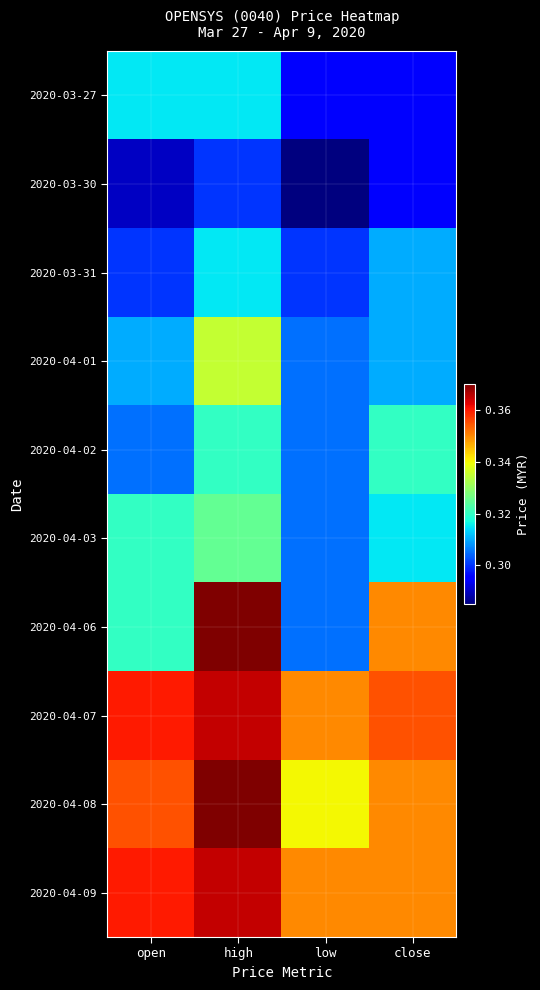

Reading right to left, transcribe all the data shown in this chart.

2020-03-27: close=0.3	low=0.3	high=0.3	open=0.3
2020-03-30: close=0.3	low=0.3	high=0.3	open=0.3
2020-03-31: close=0.3	low=0.3	high=0.3	open=0.3
2020-04-01: close=0.3	low=0.3	high=0.3	open=0.3
2020-04-02: close=0.3	low=0.3	high=0.3	open=0.3
2020-04-03: close=0.3	low=0.3	high=0.3	open=0.3
2020-04-06: close=0.3	low=0.3	high=0.4	open=0.3
2020-04-07: close=0.4	low=0.3	high=0.4	open=0.4
2020-04-08: close=0.3	low=0.3	high=0.4	open=0.4
2020-04-09: close=0.3	low=0.3	high=0.4	open=0.4